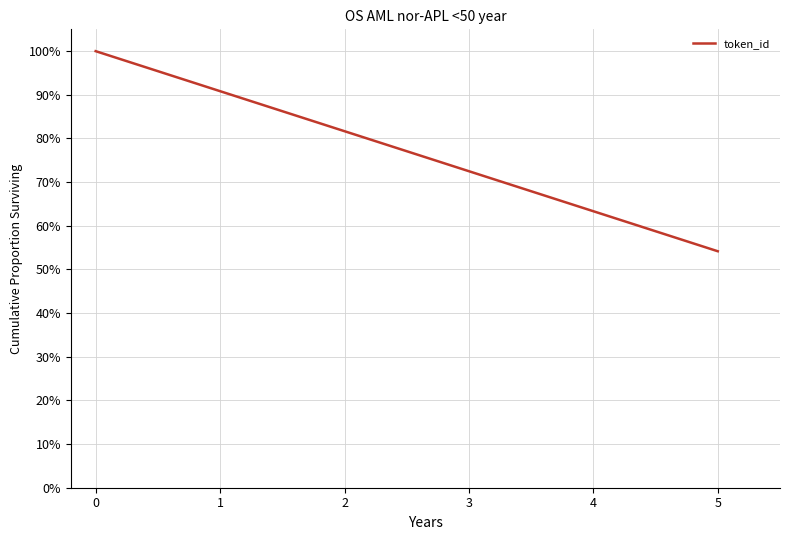

Reading right to left, transcribe all the data shown in this chart.

0.5	0.6	0.7	0.8	0.9	1.0